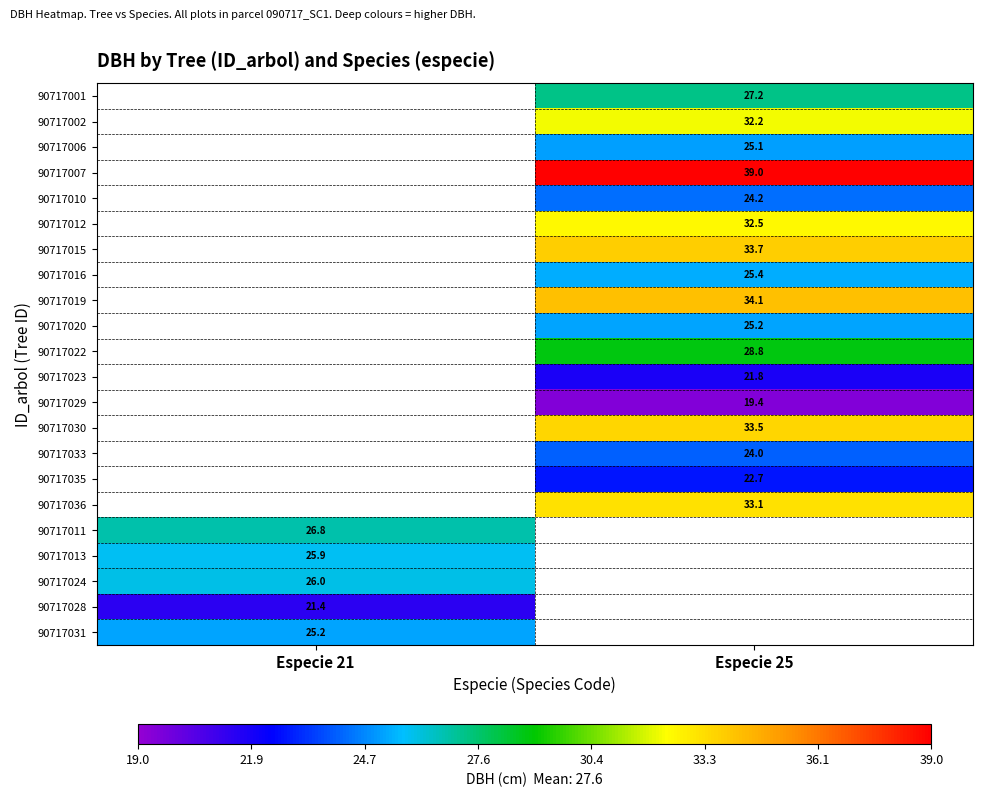

At which label does 90717028 reach its peak?

Especie 21